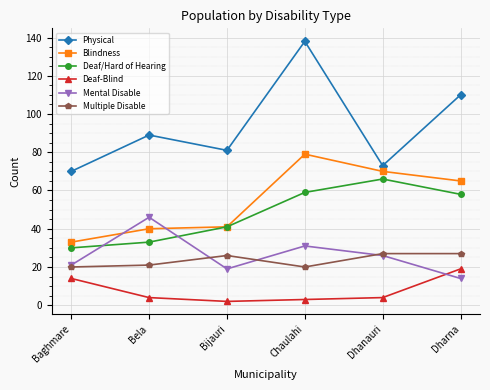

What is the label of the 6th point from the left?

Dharna